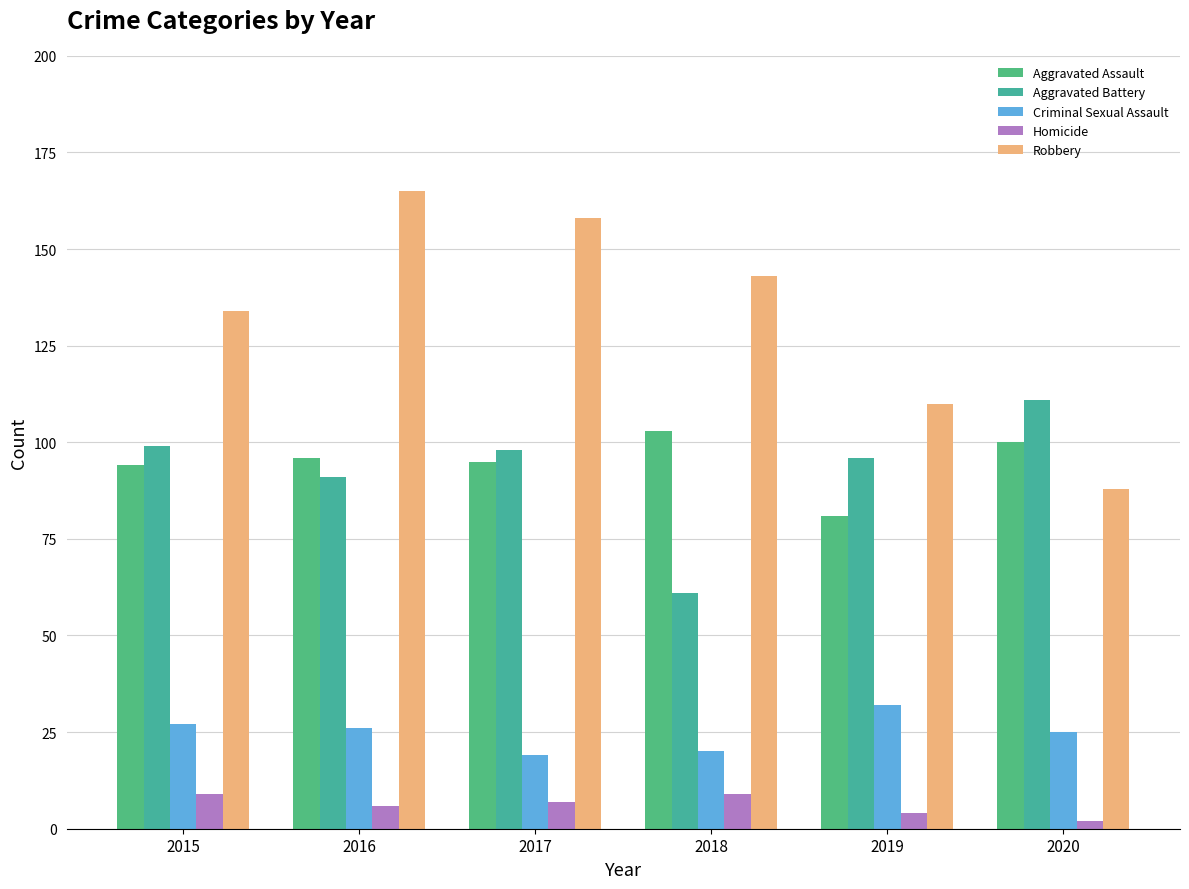

Reading left to right, transcribe all the data shown in this chart.

Aggravated Assault: 2015=94	2016=96	2017=95	2018=103	2019=81	2020=100
Aggravated Battery: 2015=99	2016=91	2017=98	2018=61	2019=96	2020=111
Criminal Sexual Assault: 2015=27	2016=26	2017=19	2018=20	2019=32	2020=25
Homicide: 2015=9	2016=6	2017=7	2018=9	2019=4	2020=2
Robbery: 2015=134	2016=165	2017=158	2018=143	2019=110	2020=88